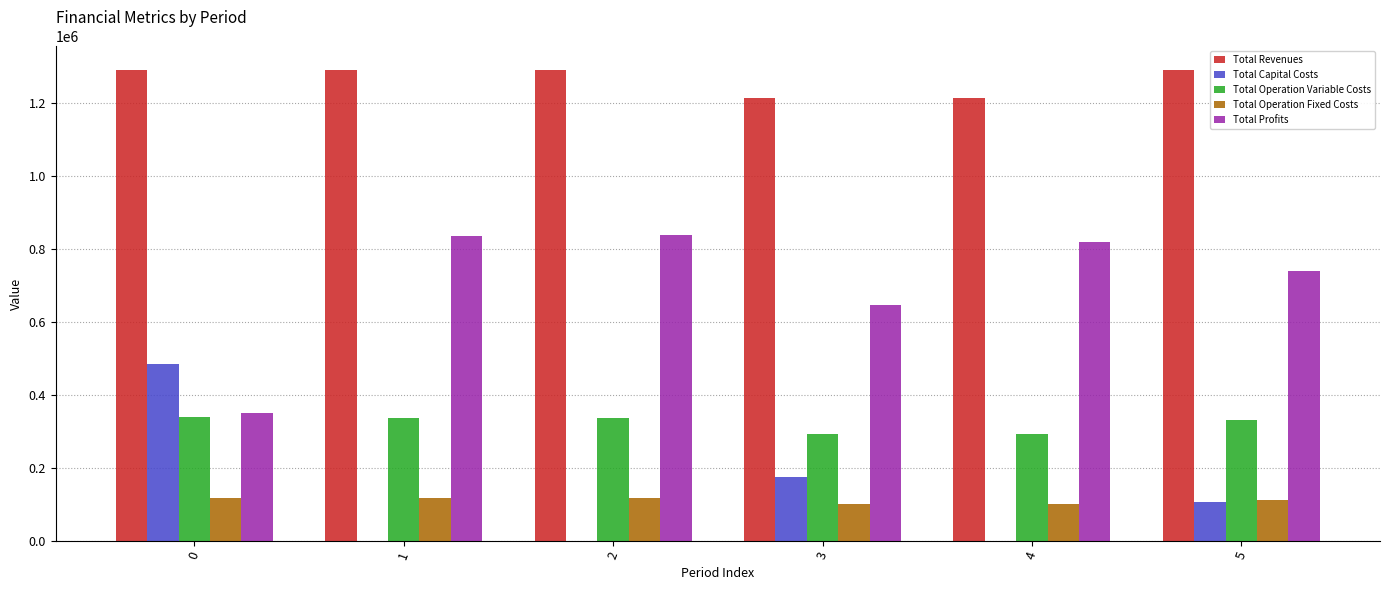

What is the sum of all Total Revenues values?

7590055.4